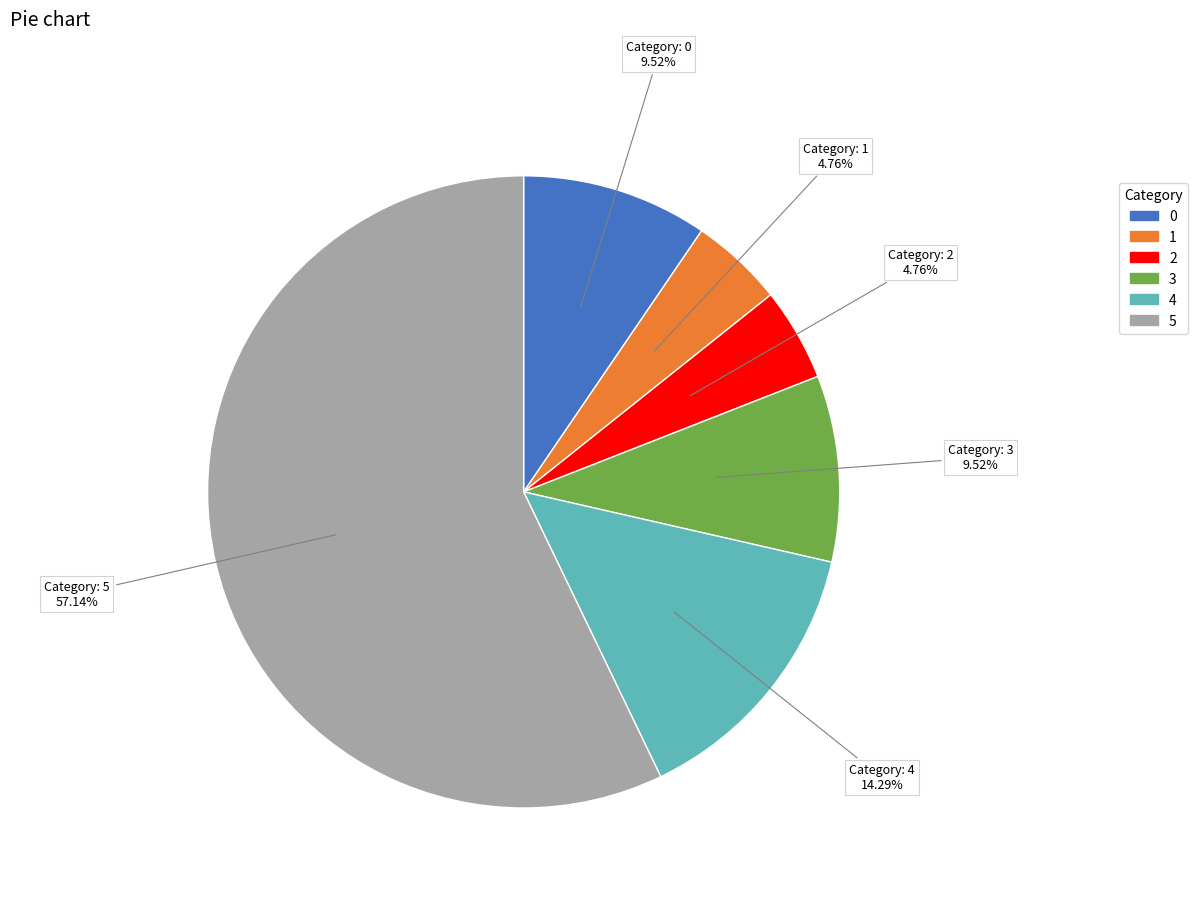

Does any single category account for the majority?

Yes